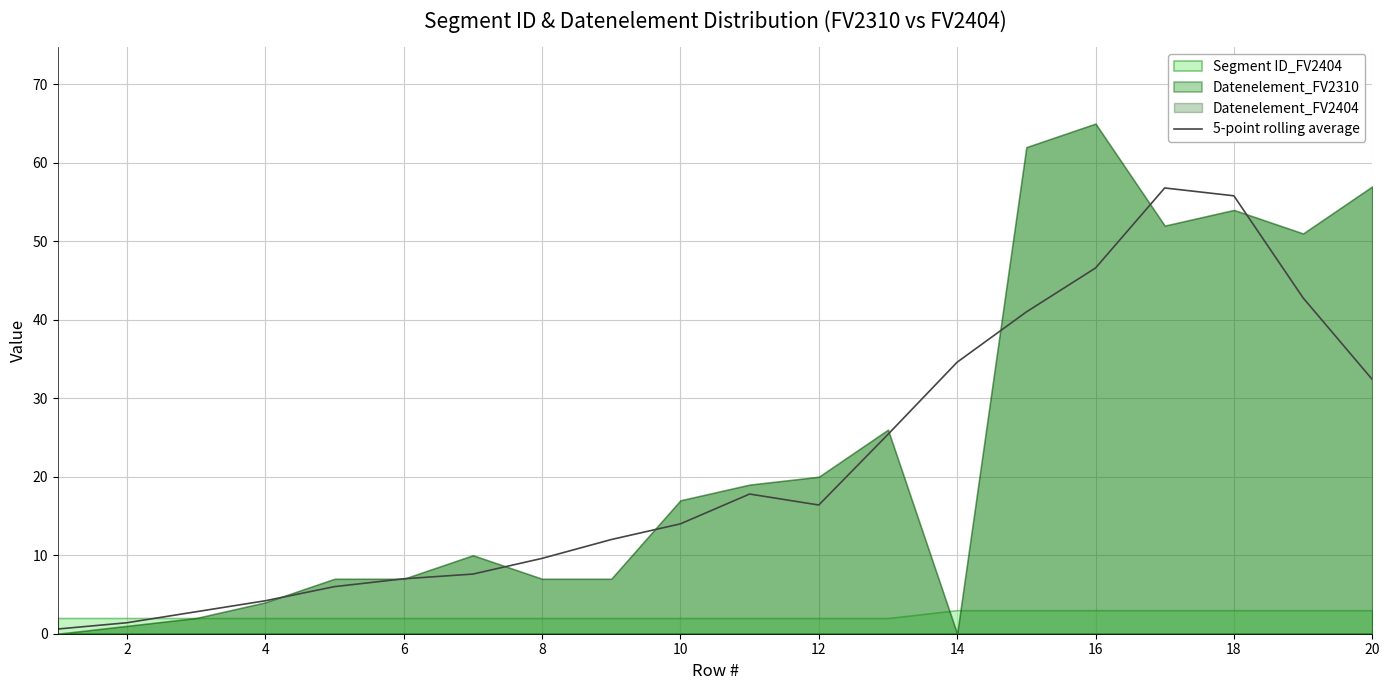

How many points are lower than both their immediate neighbors (excluding endpoints)?

1